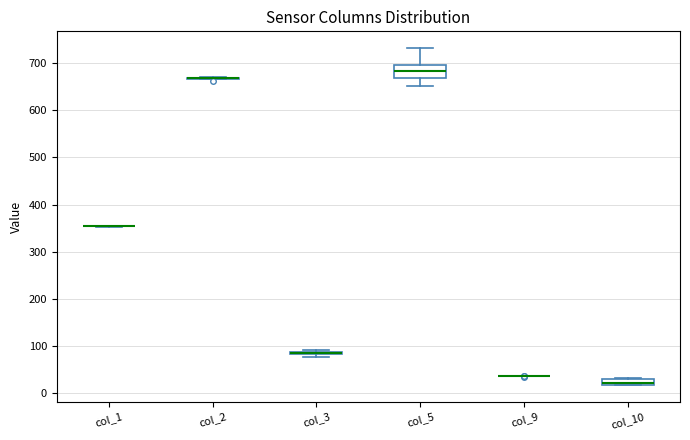

Where is the lower edge of the box for col_10 on the y-axis? The values are not printed on the chart, so give them approximately, as read against the axis.

20